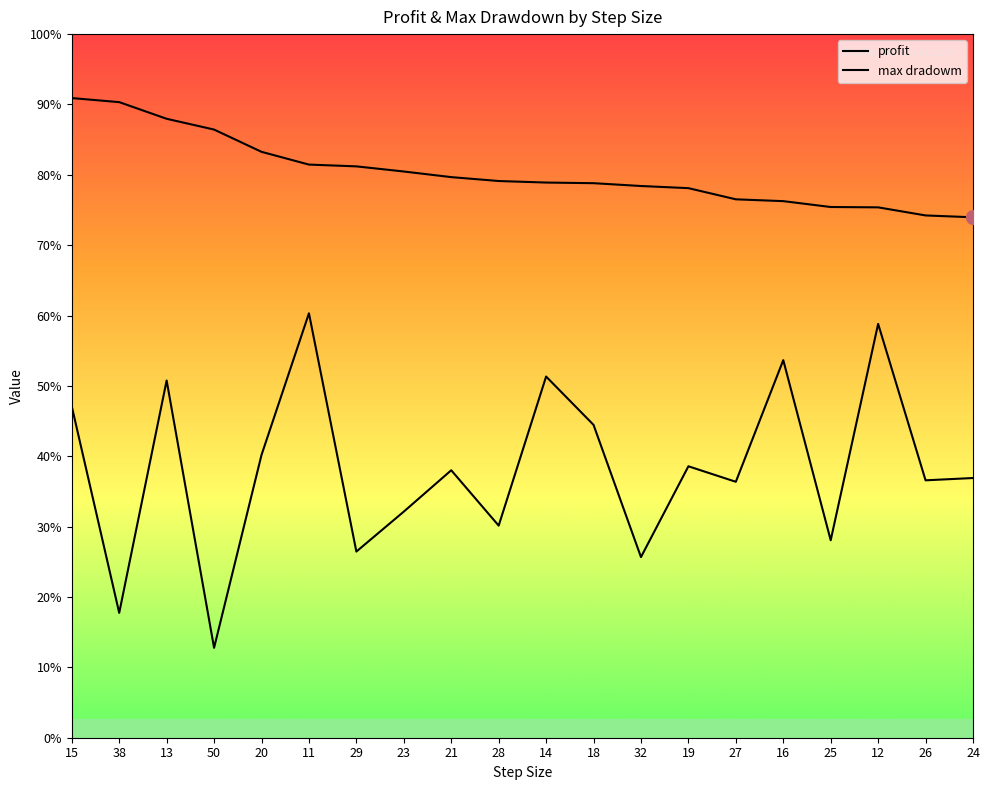

Is it true that max dradowm equals 7582793.0 at 14?

False